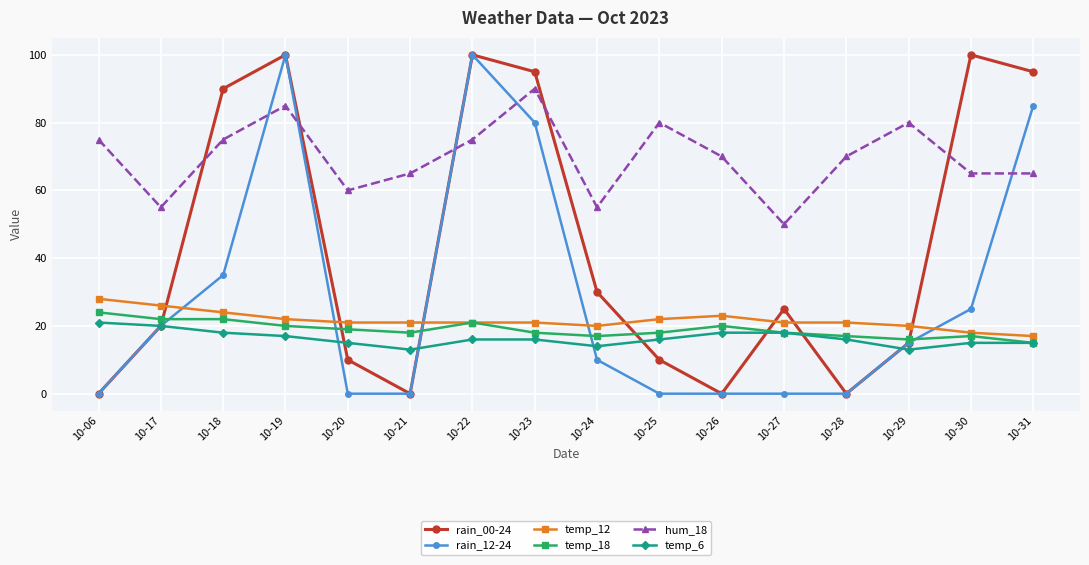

At which category is the sum across all series the highest?

10-19